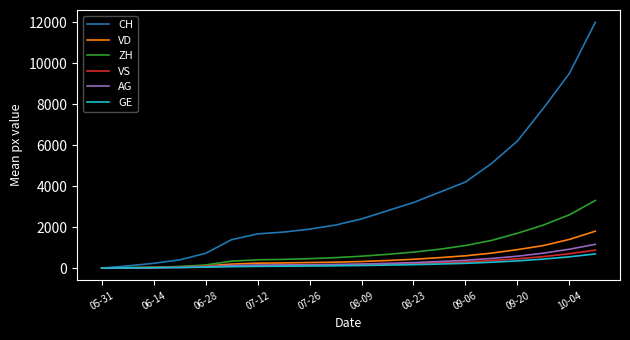

What is the highest value of the GE series?

690